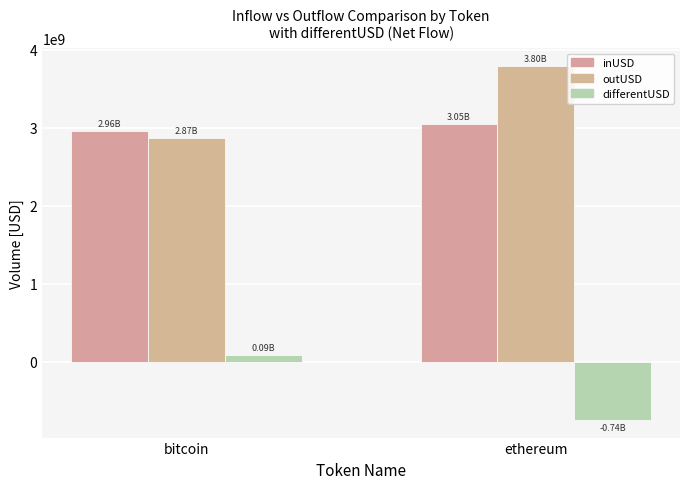

True or false: differentUSD has a value of -1155137043.7 at ethereum.

False